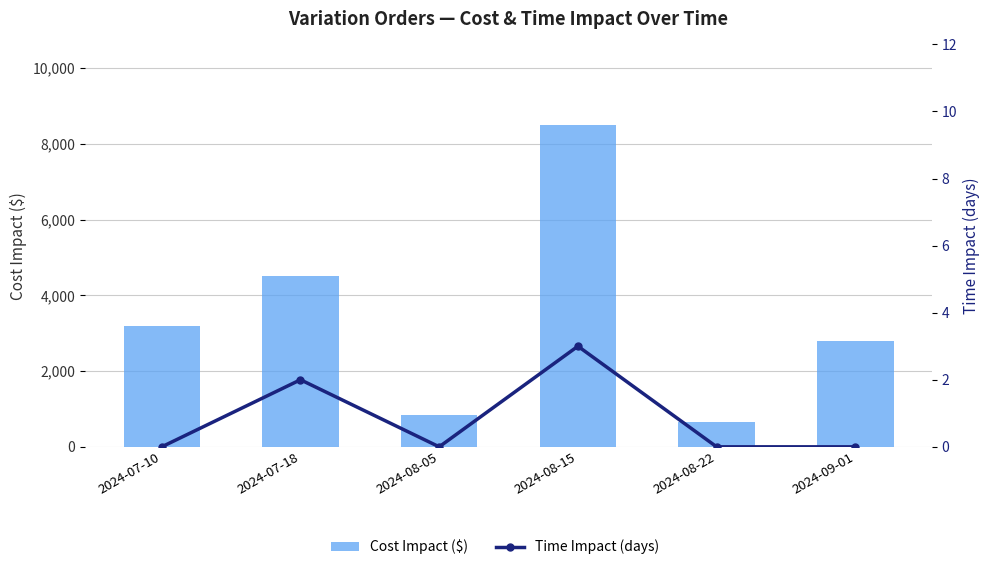

At how many categories does at least one series exceed 8118?

1